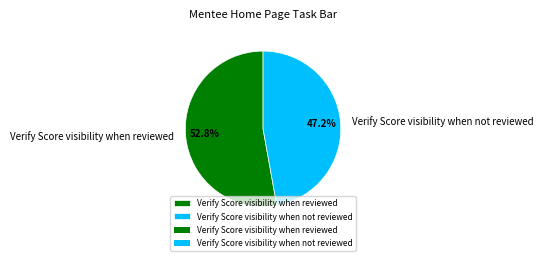

Between Verify Score visibility when not reviewed and Verify Score visibility when reviewed, which is larger?

Verify Score visibility when reviewed